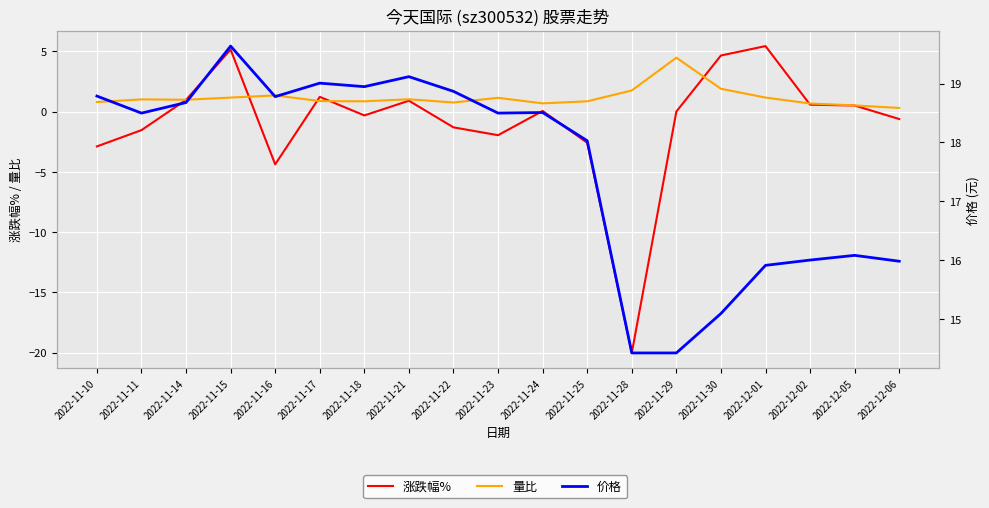

The 价格 series shows 18.0 at 2022-11-25. True or false?

True